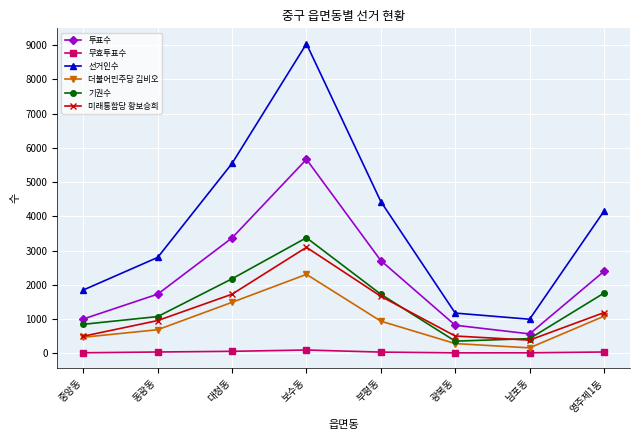

In 기권수, how many points are higher than both neighbors (excluding endpoints)?

1